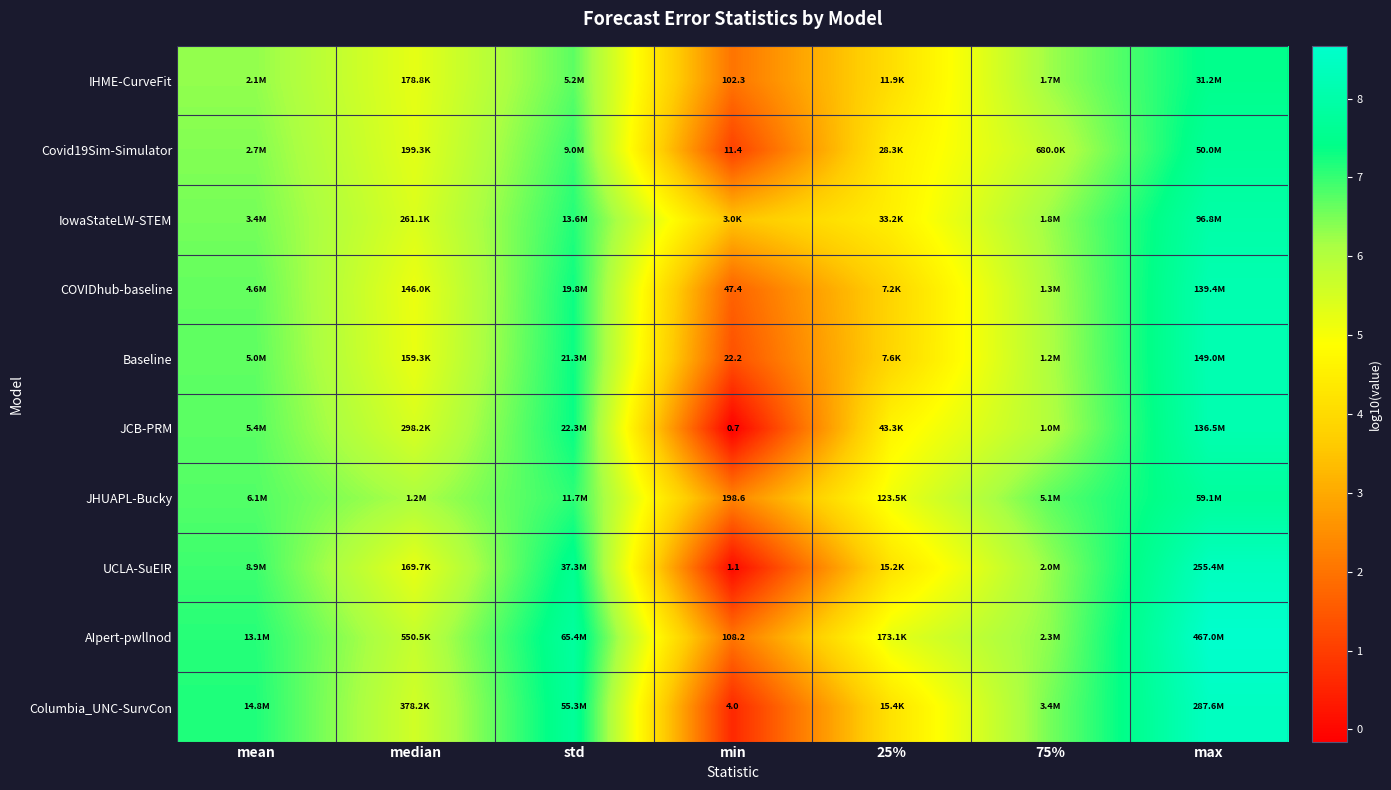

What is the total value across all series at max?

80.9